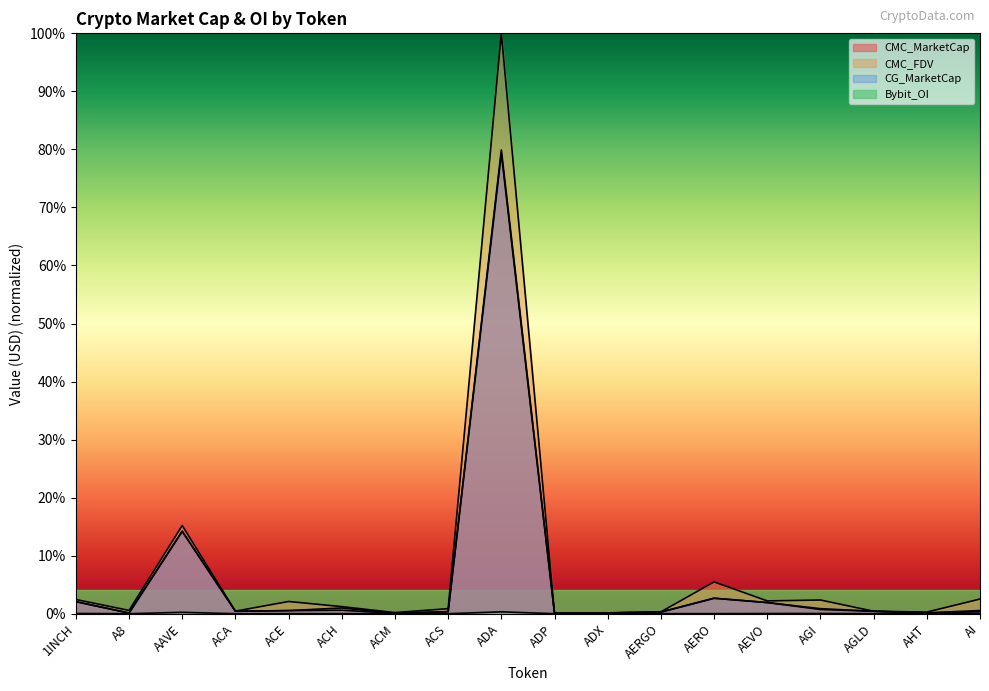

Which category has the highest value across all series?

ADA